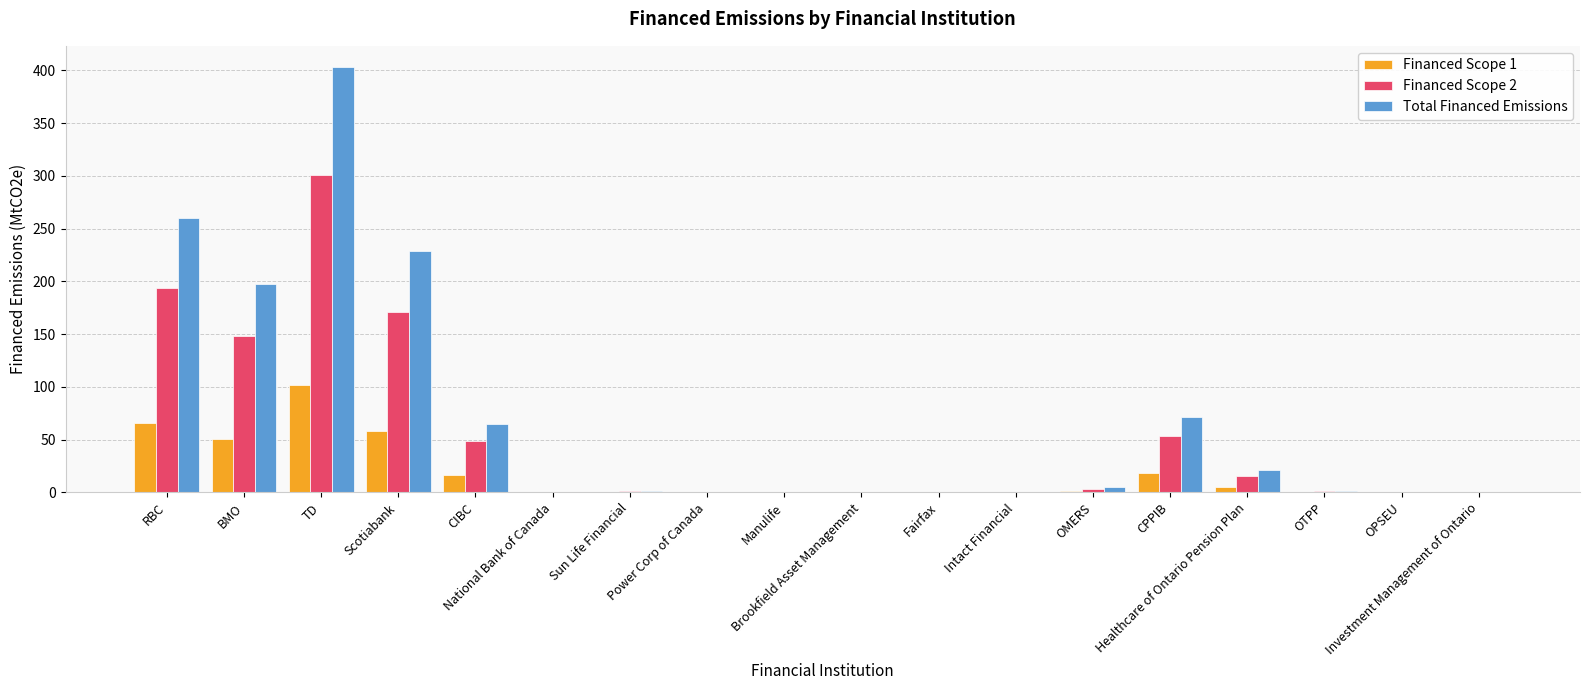

How many data points does each series have?

18